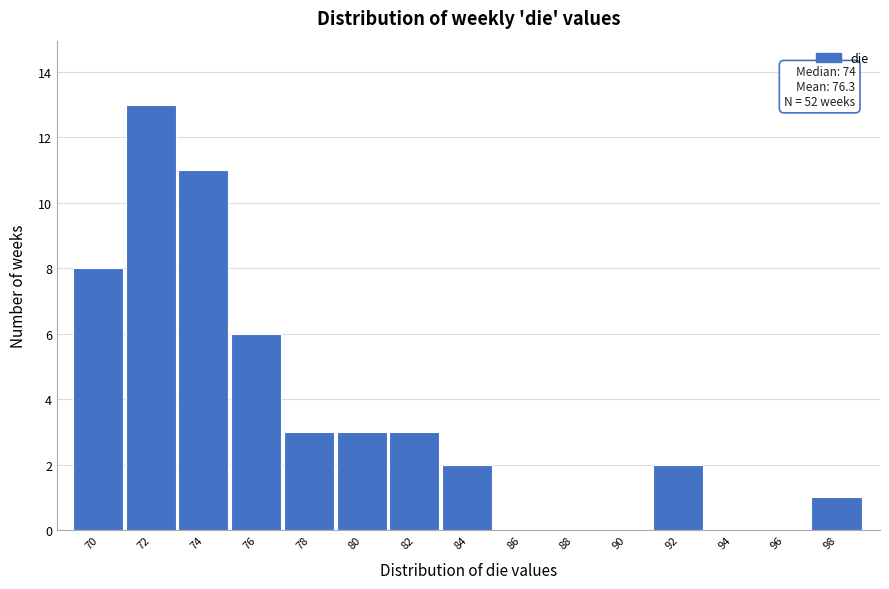

Reading left to right, transcribe all the data shown in this chart.

70=8	72=13	74=11	76=6	78=3	80=3	82=3	84=2	86=0	88=0	90=0	92=2	94=0	96=0	98=1